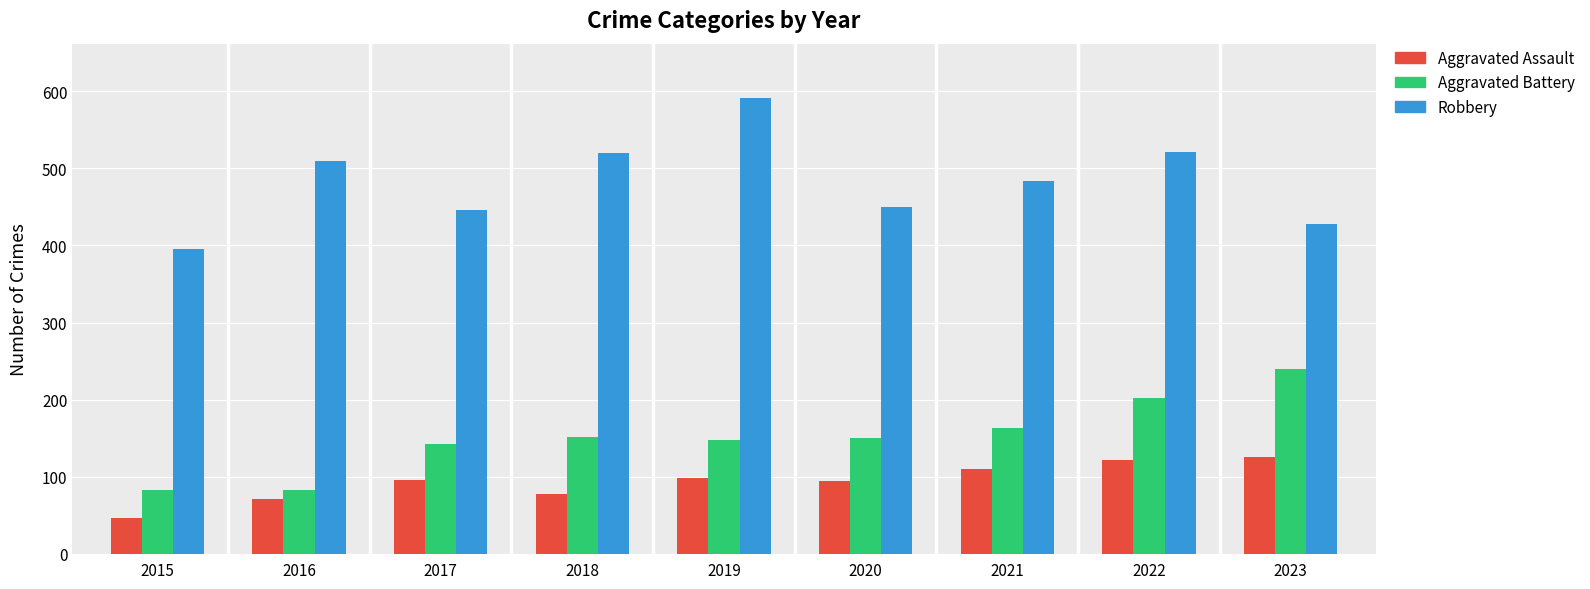

Which series has the largest total across all categories?

Robbery